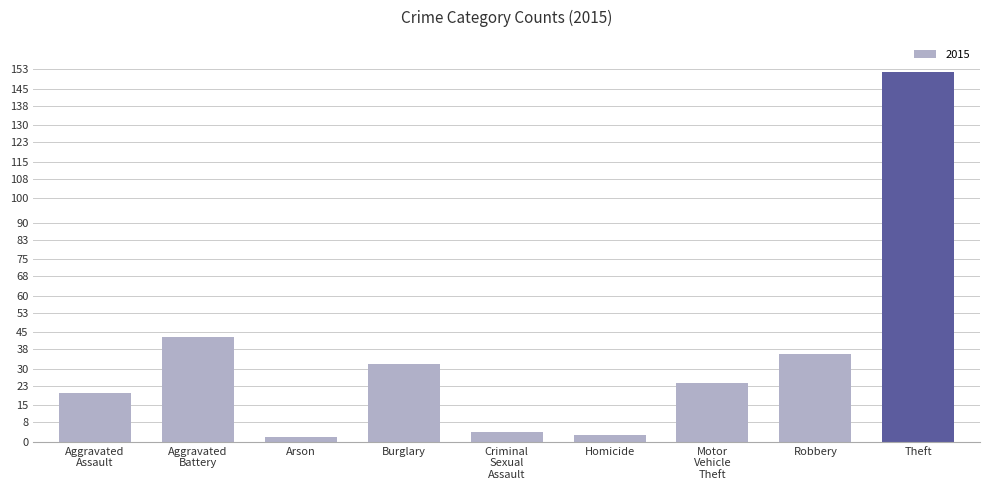

What is the difference between the second highest and second lowest values?

40